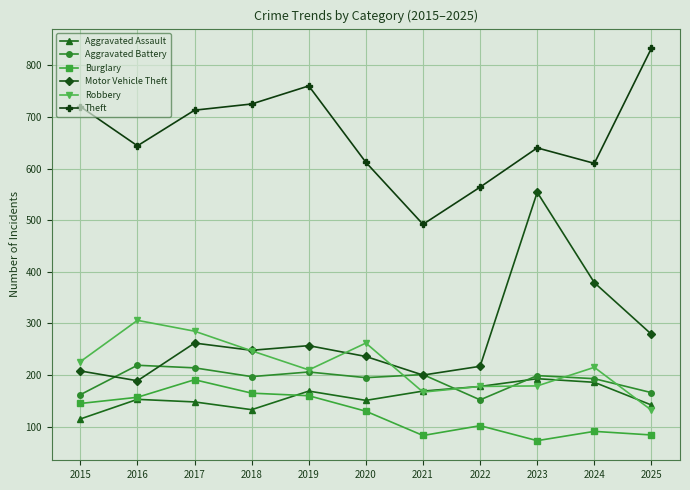

What is the value of the Burglary point at the 3rd from the left?

191